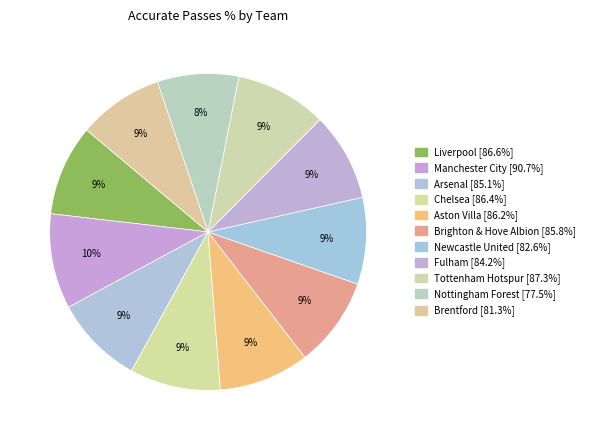

Count the number of slices in the pie.

11